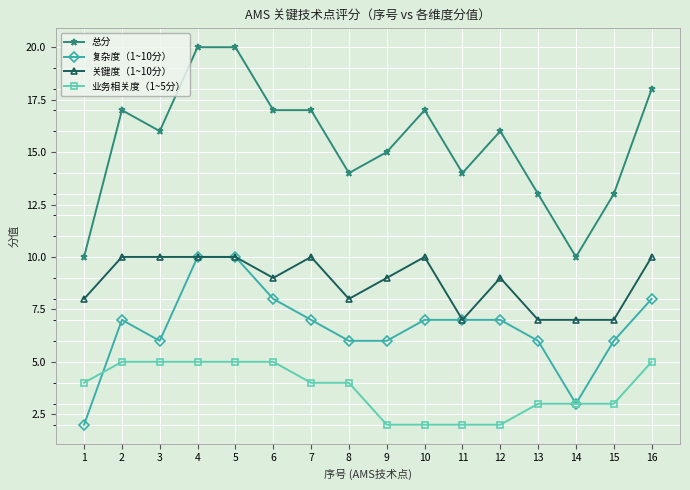

Which series has the largest total across all categories?

总分